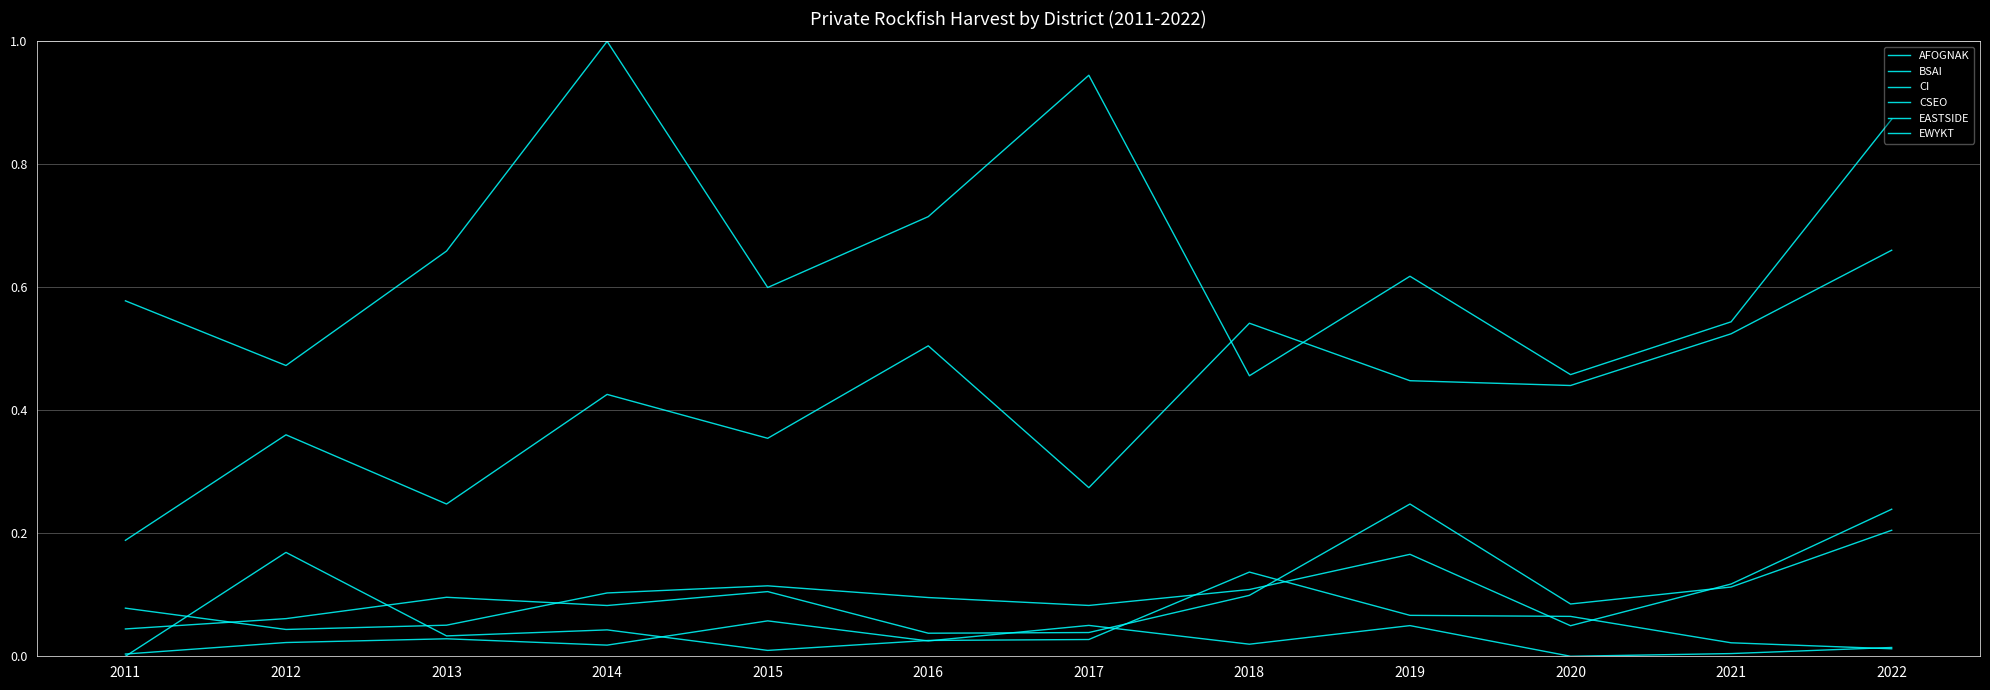

Is the value of EWYKT at 2021 greater than the value of CI at 2019?

No